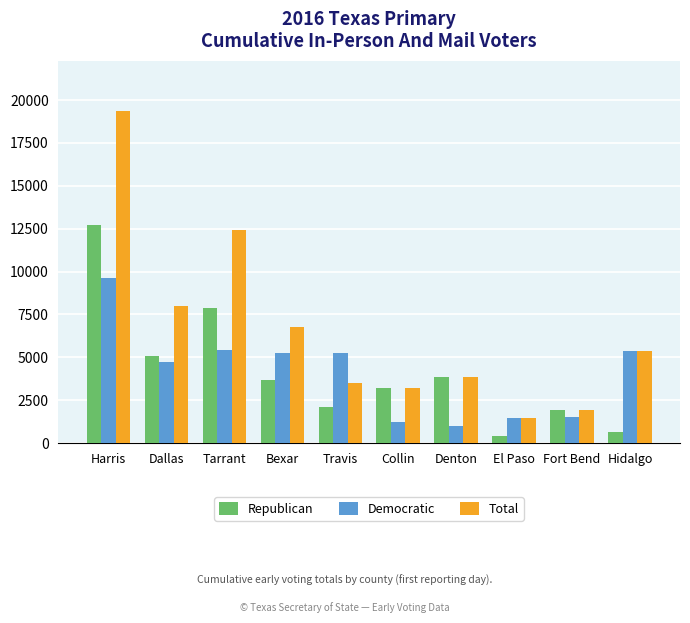

At which label is Republican closest to 6575?

Tarrant